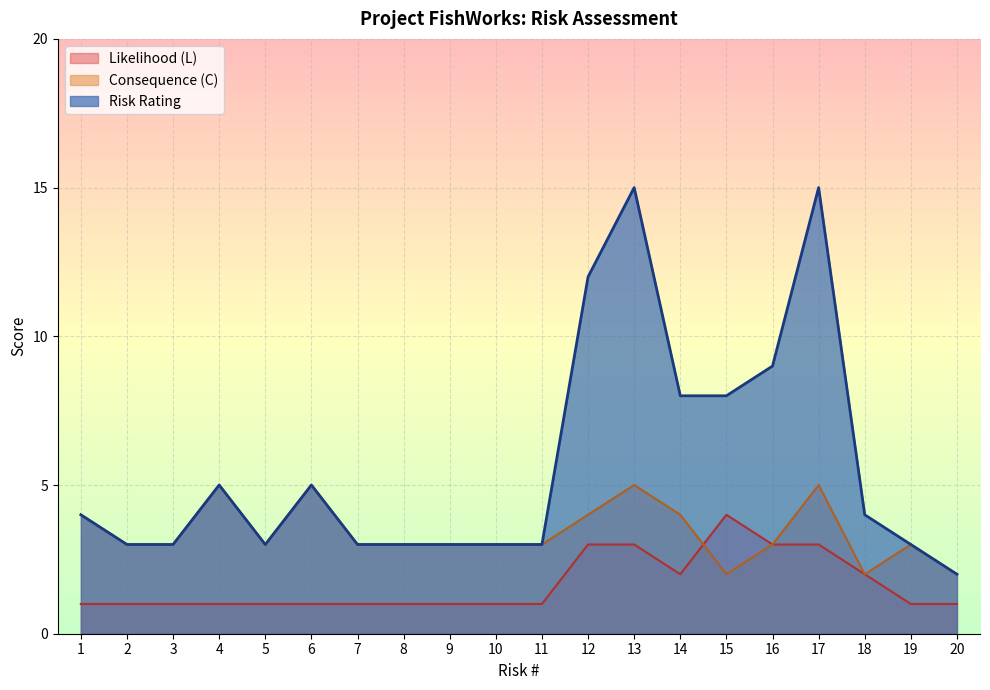

True or false: Likelihood (L) and Risk Rating intersect in this chart.

False